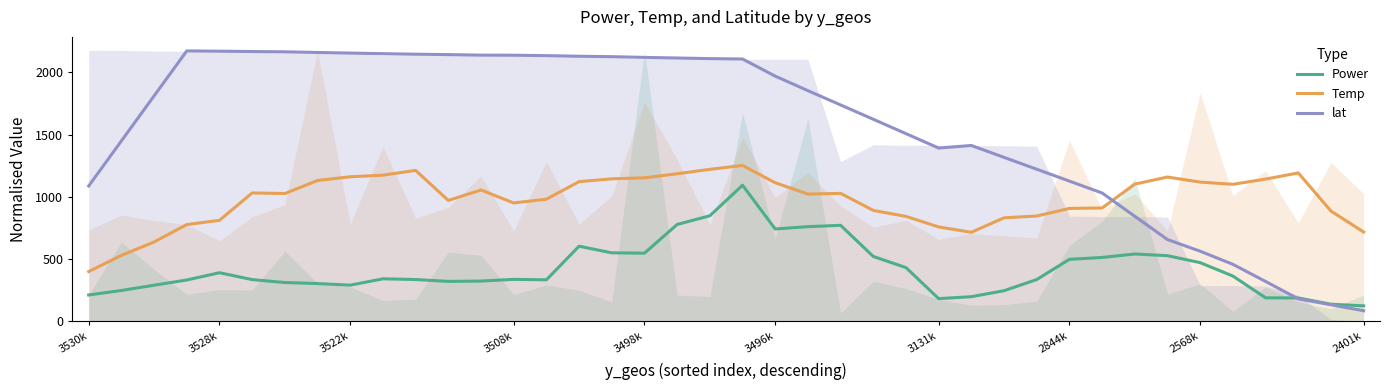

Count the number of categories in the chart.

40